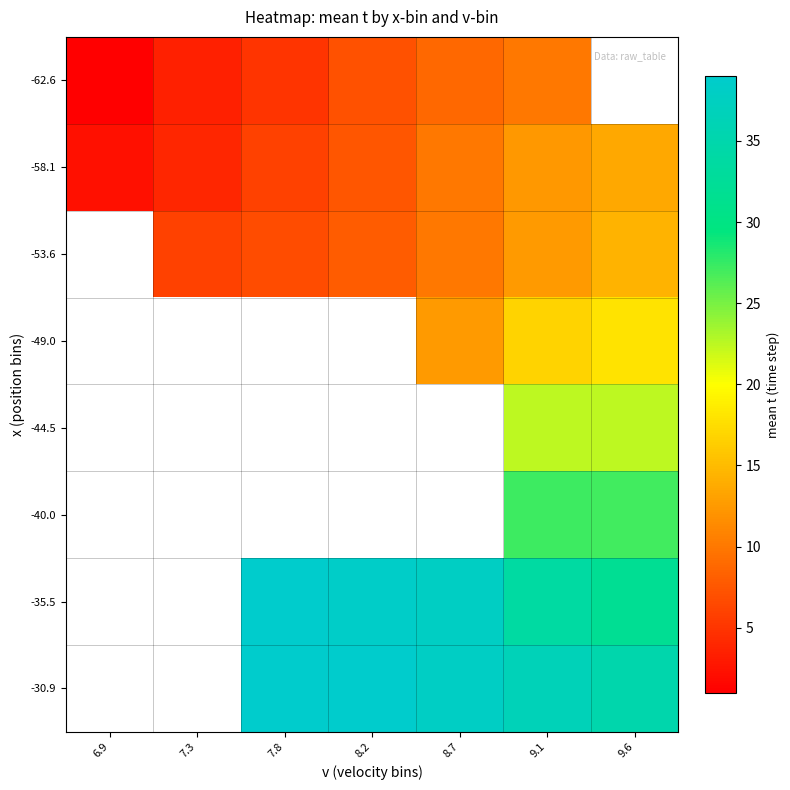

What is the spread (max minus min) of values at 7.8?

34.0